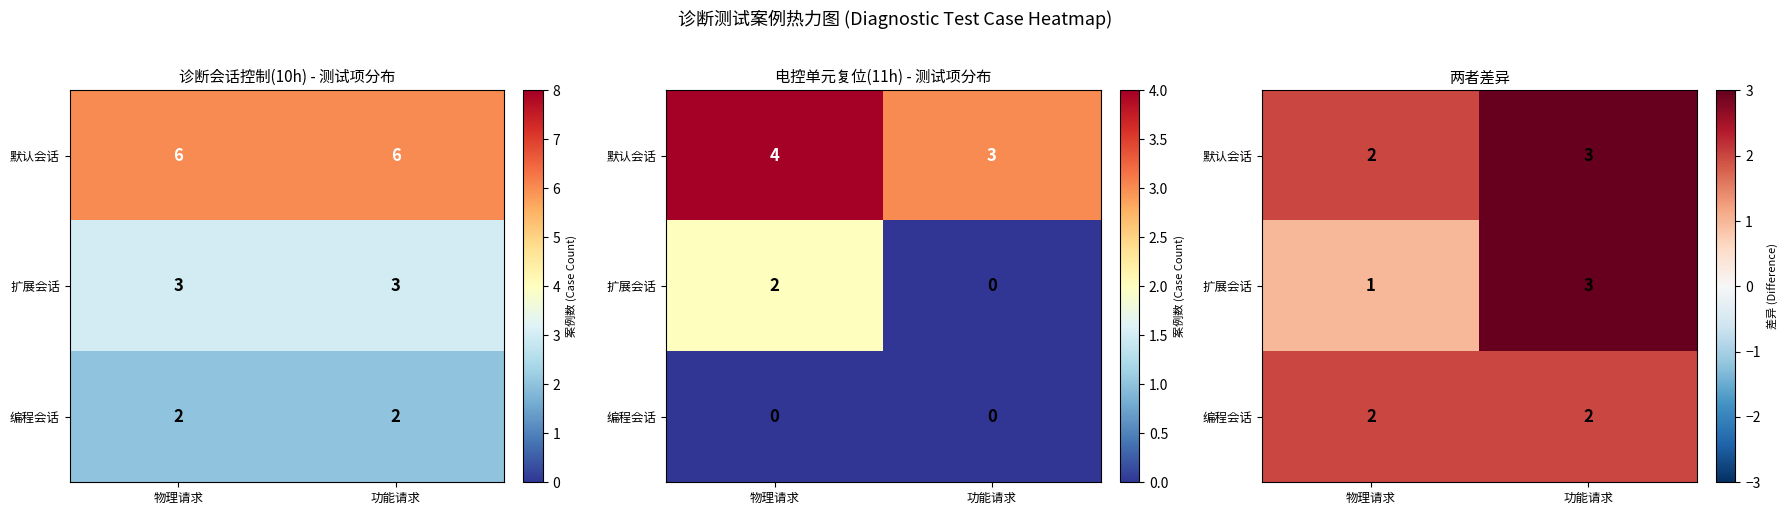

What is the spread (max minus min) of values at 物理请求?

1